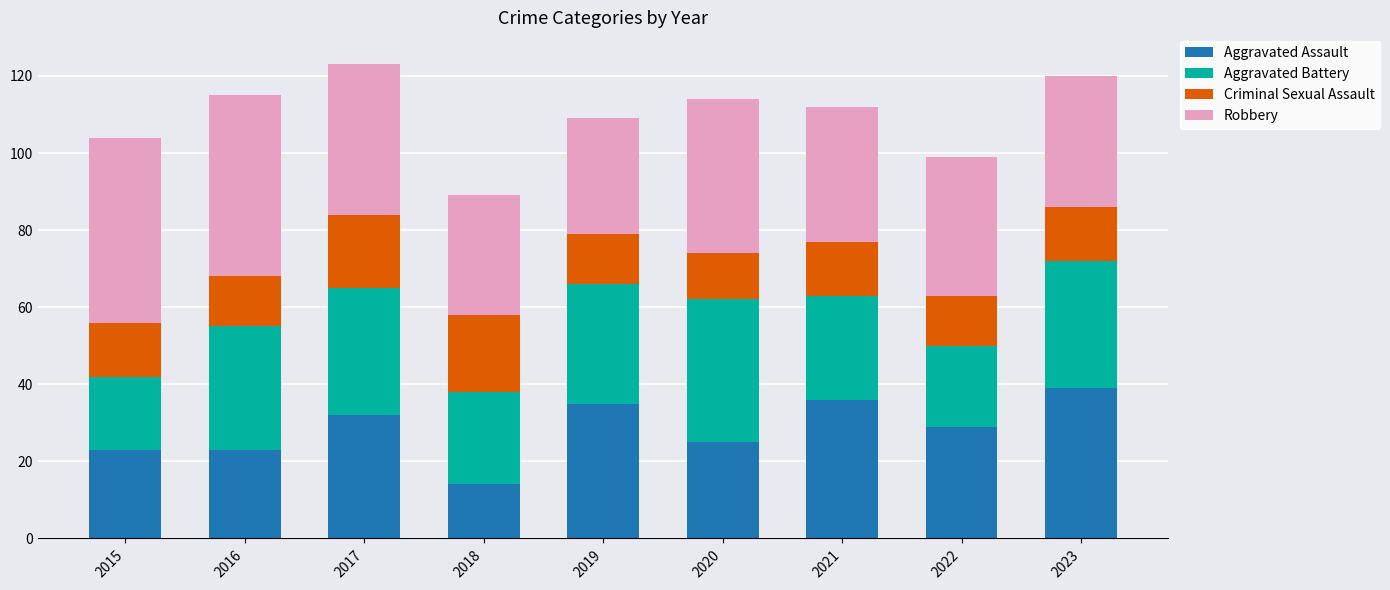

The value of Aggravated Assault at 2019 is 35. True or false?

True